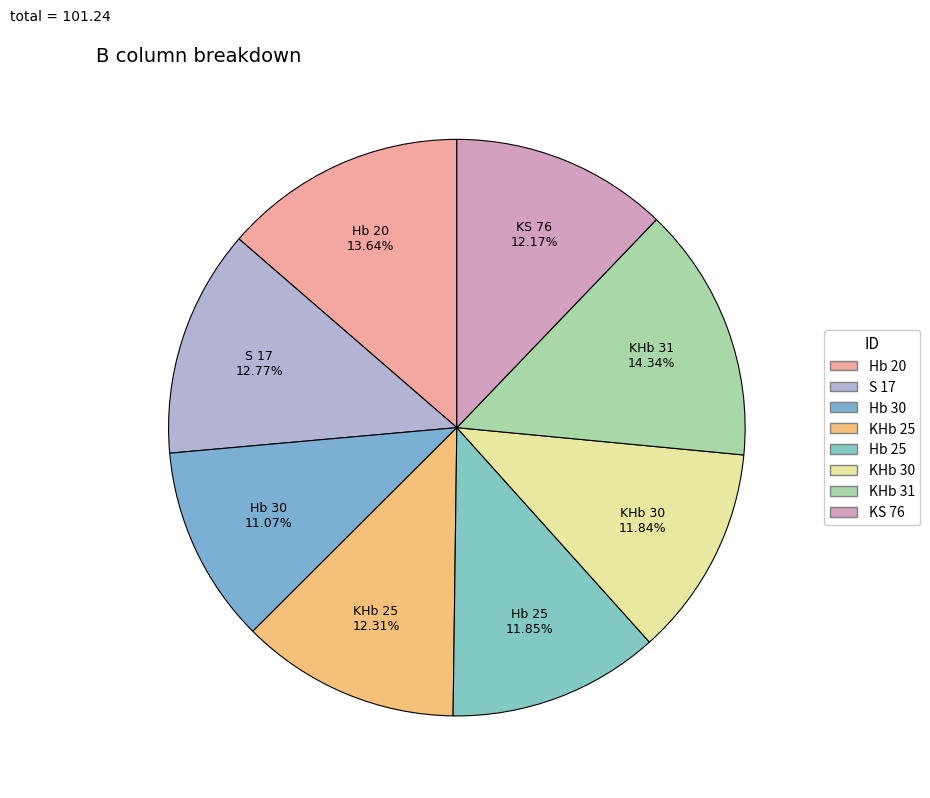

Is KHb 25 the majority of the pie?

No